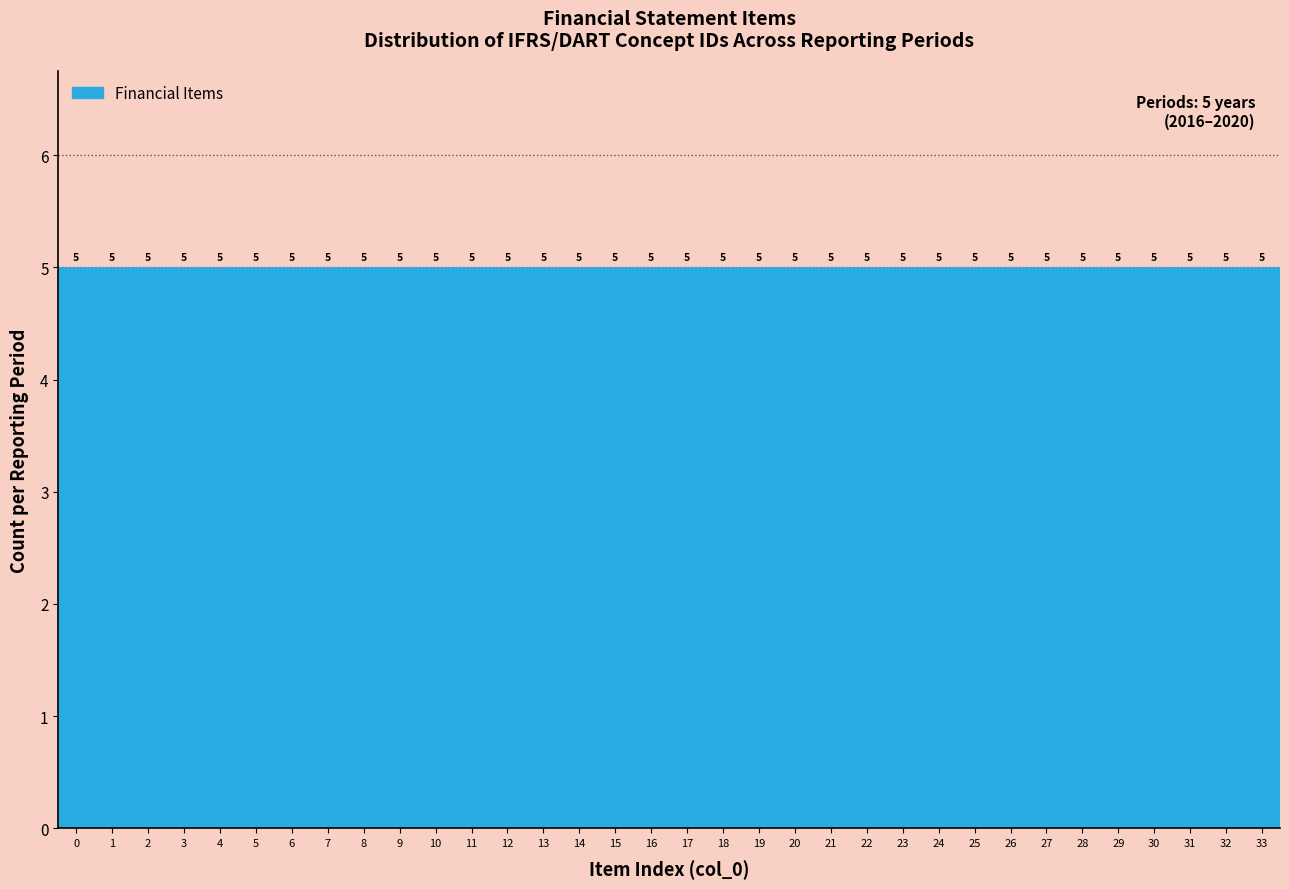

Reading left to right, transcribe this chart: for each bar, give the range it covers on the x-axis and its height.

-0.5 to 0.5: 5
0.5 to 1.5: 5
1.5 to 2.5: 5
2.5 to 3.5: 5
3.5 to 4.5: 5
4.5 to 5.5: 5
5.5 to 6.5: 5
6.5 to 7.5: 5
7.5 to 8.5: 5
8.5 to 9.5: 5
9.5 to 10.5: 5
10.5 to 11.5: 5
11.5 to 12.5: 5
12.5 to 13.5: 5
13.5 to 14.5: 5
14.5 to 15.5: 5
15.5 to 16.5: 5
16.5 to 17.5: 5
17.5 to 18.5: 5
18.5 to 19.5: 5
19.5 to 20.5: 5
20.5 to 21.5: 5
21.5 to 22.5: 5
22.5 to 23.5: 5
23.5 to 24.5: 5
24.5 to 25.5: 5
25.5 to 26.5: 5
26.5 to 27.5: 5
27.5 to 28.5: 5
28.5 to 29.5: 5
29.5 to 30.5: 5
30.5 to 31.5: 5
31.5 to 32.5: 5
32.5 to 33.5: 5